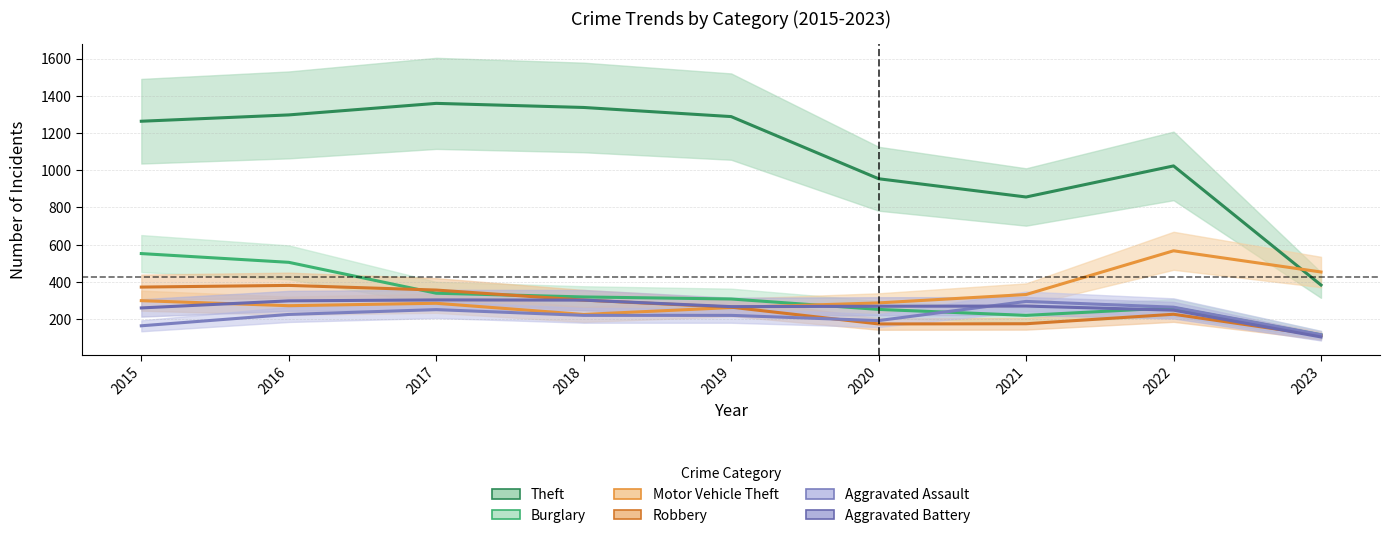

What is the total value across all series at 2019?

2609